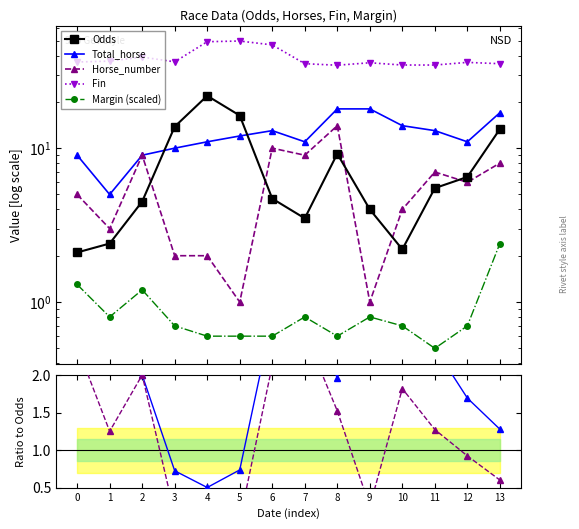

Reading right to left, what are all the values shown in this chart?

Odds: 13.3	6.5	5.5	2.2	4.0	9.2	3.5	4.7	16.3	21.9	13.8	4.5	2.4	2.1
Total_horse: 17.0	11.0	13.0	14.0	18.0	18.0	11.0	13.0	12.0	11.0	10.0	9.0	5.0	9.0
Horse_number: 8.0	6.0	7.0	4.0	1.0	14.0	9.0	10.0	1.0	2.0	2.0	9.0	3.0	5.0
Margin: 2.4	0.7	0.5	0.7	0.8	0.6	0.8	0.6	0.6	0.6	0.7	1.2	0.8	1.3
Fin: 35.4	36.1	34.7	34.7	35.9	34.6	35.4	46.9	49.7	49.2	36.4	39.1	36.8	36.3